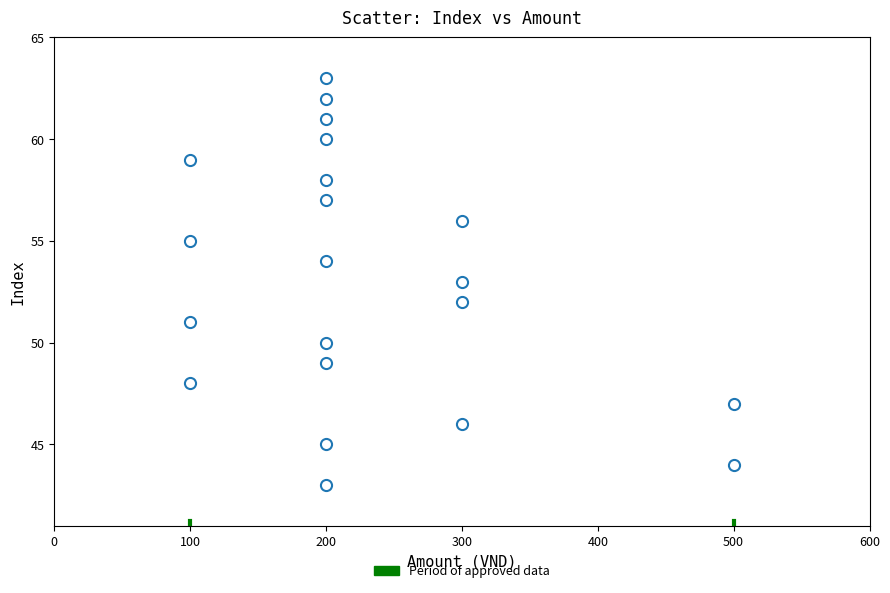

What is the range of Y values (max minus min)?

20